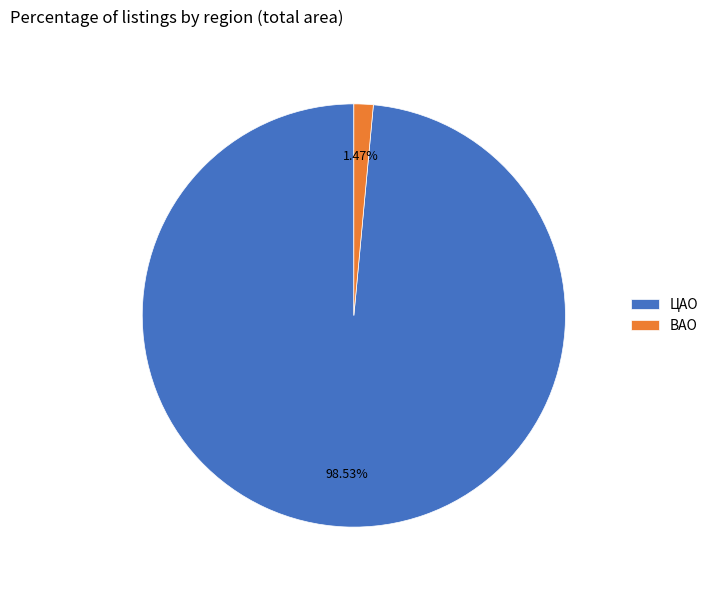

Is it true that ЦАО is 99% of the pie?

True